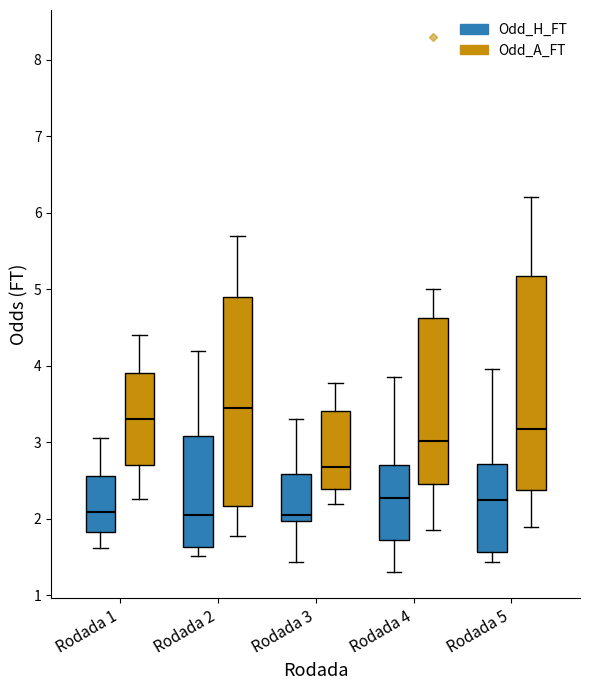

Where is the upper edge of the box for Rodada 3 (Odd_A_FT) on the y-axis? The values are not printed on the chart, so give them approximately, as read against the axis.

3.4